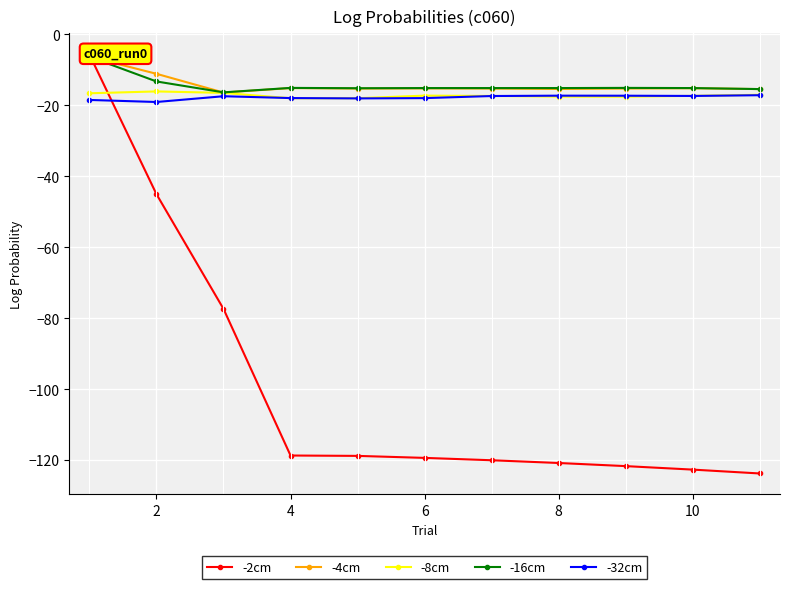

True or false: -8cm has more than 1 points higher than both neighbors.

True